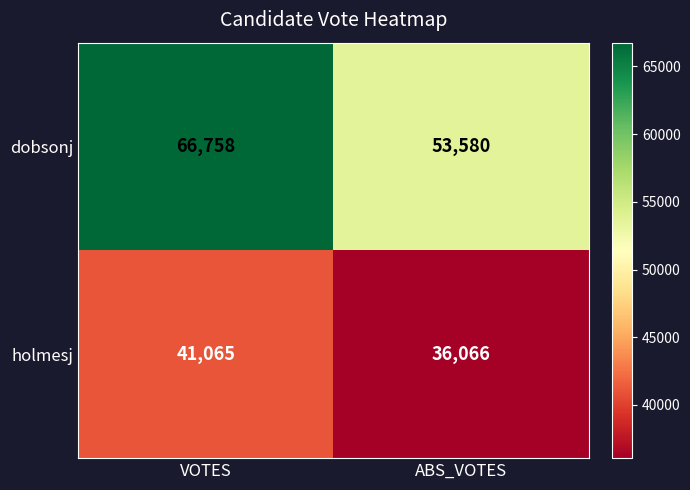

Reading left to right, list all the values displayed in this chart.

dobsonj: 66758	53580
holmesj: 41065	36066